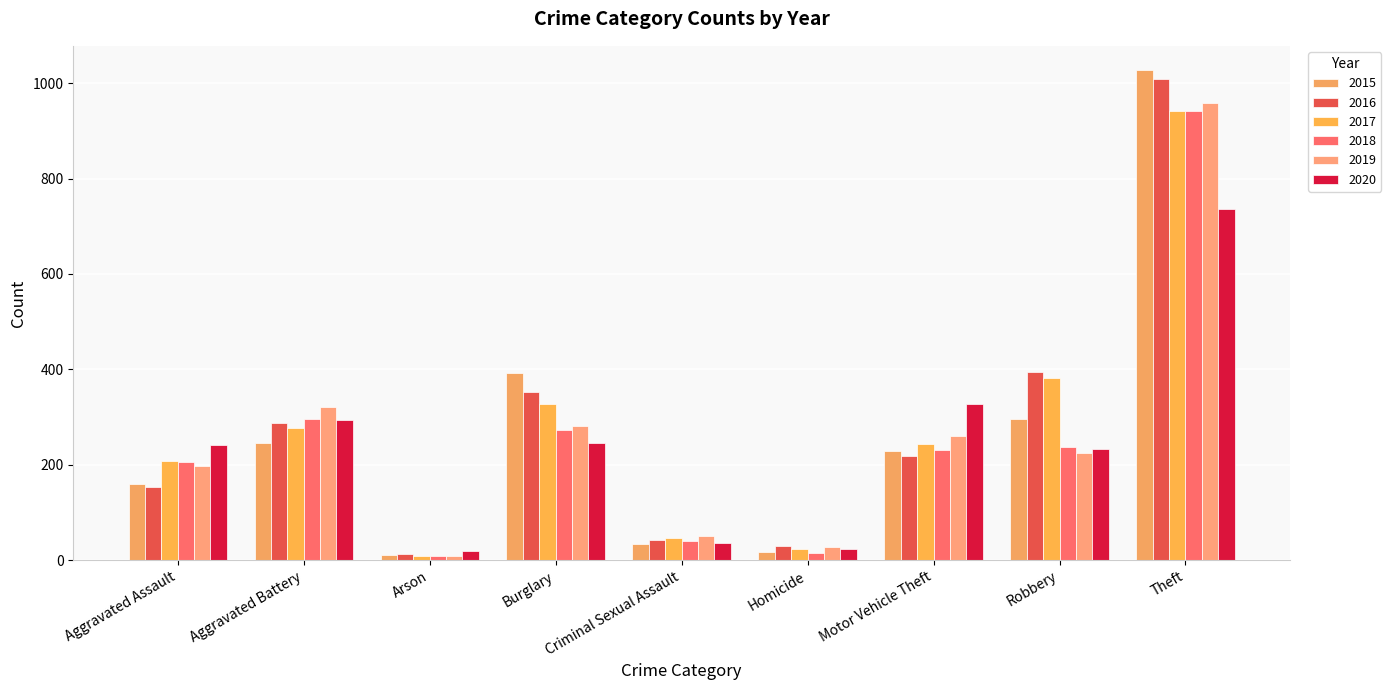

What is the difference between the highest and lowest values at Burglary?

148